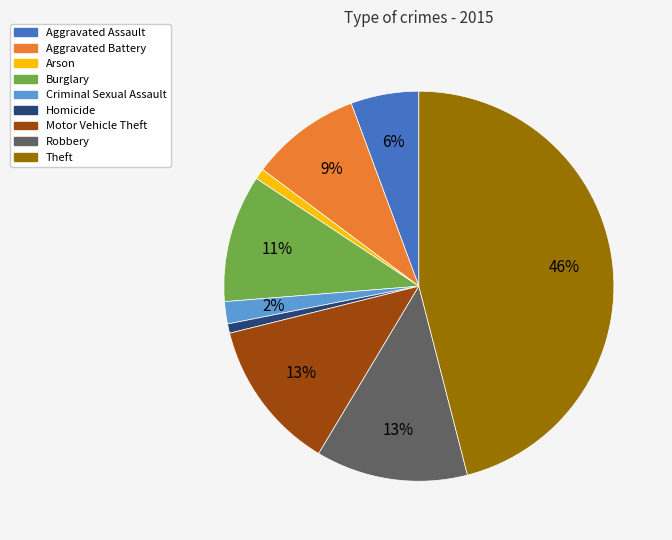

The Homicide slice represents 1% of the pie. True or false?

True